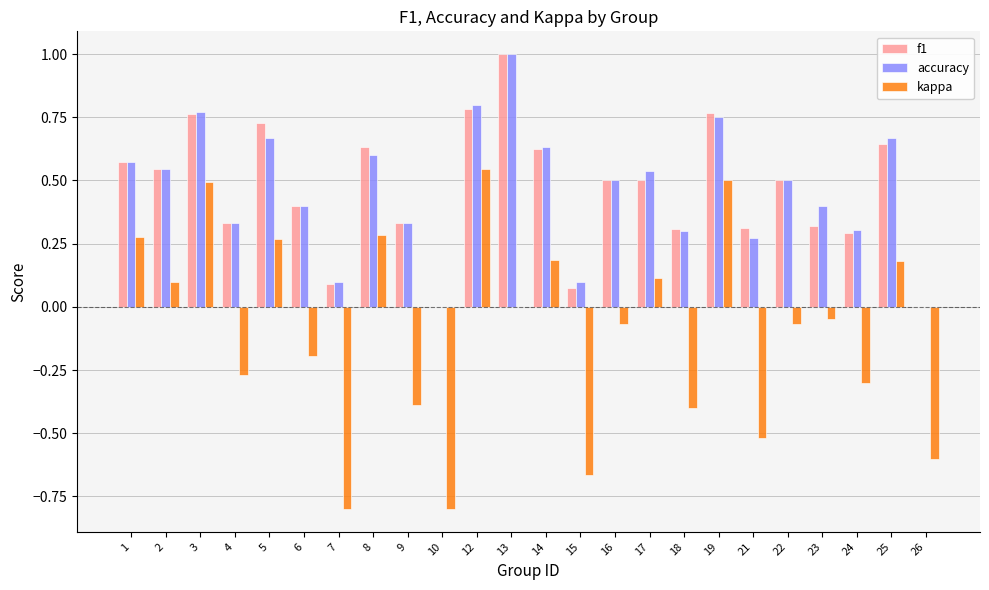

How many data points does each series have?

24